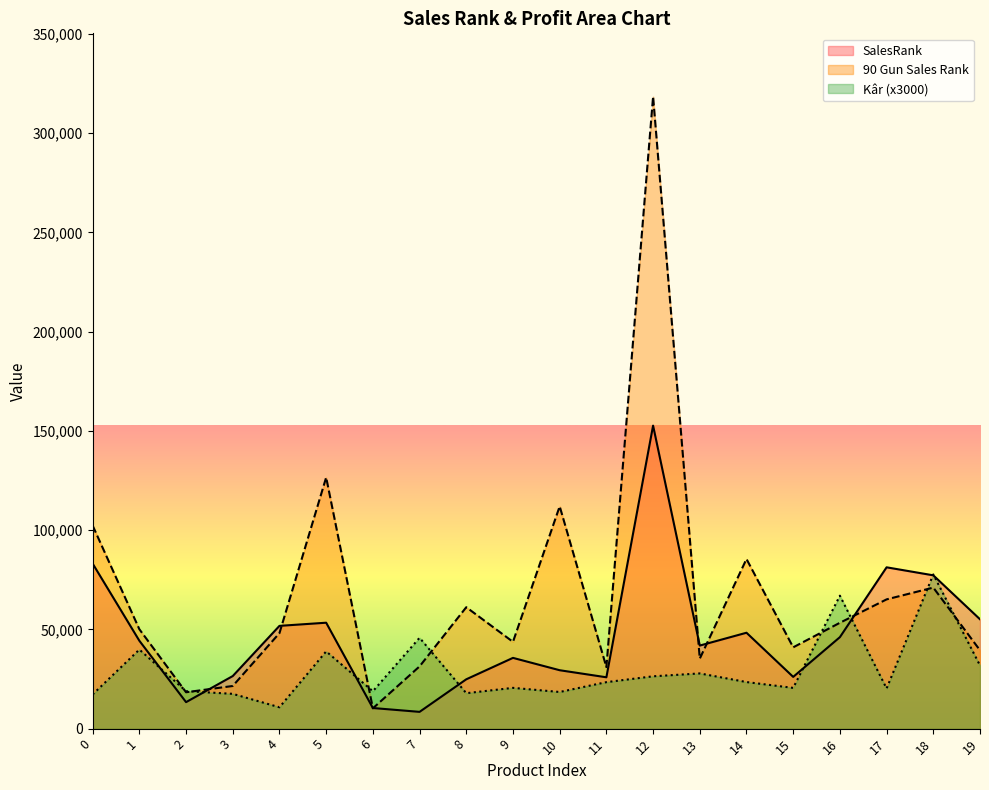

In 90 Gun Sales Rank, how many points are higher than both neighbors (excluding endpoints)?

6